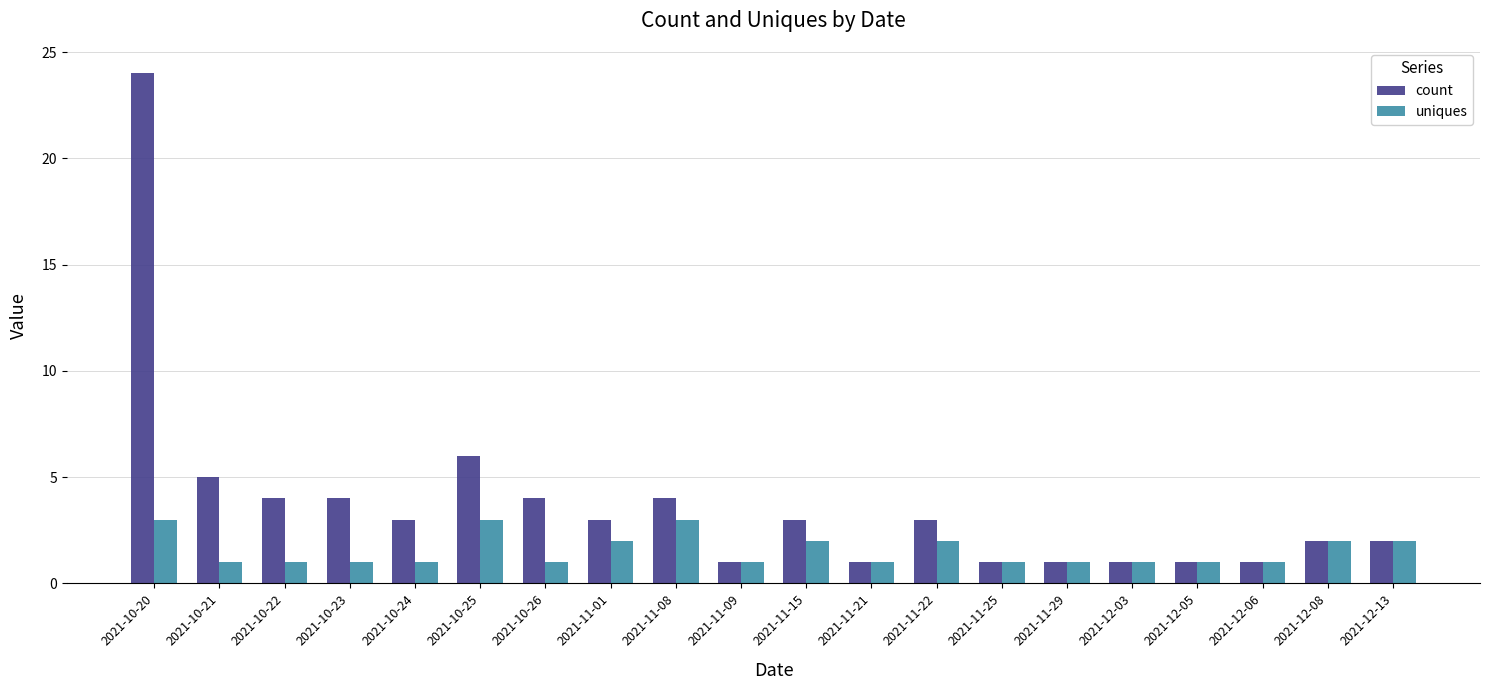

At which category is the sum across all series the highest?

2021-10-20